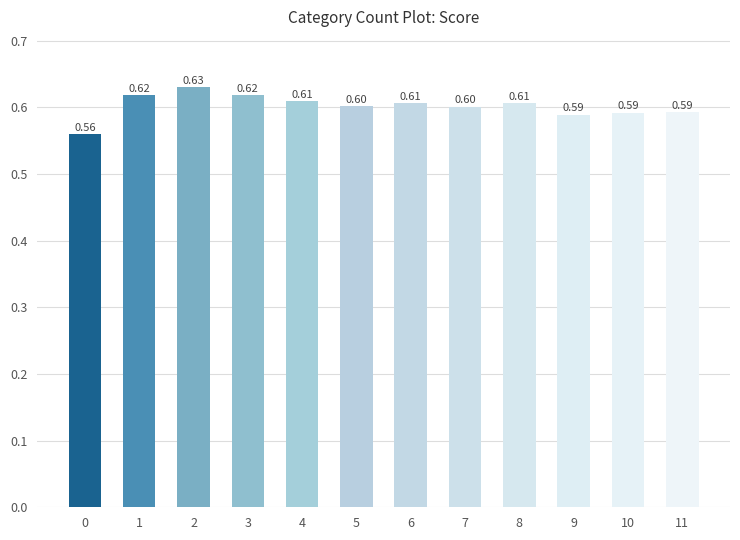

How many distinct data groups are displayed?

1